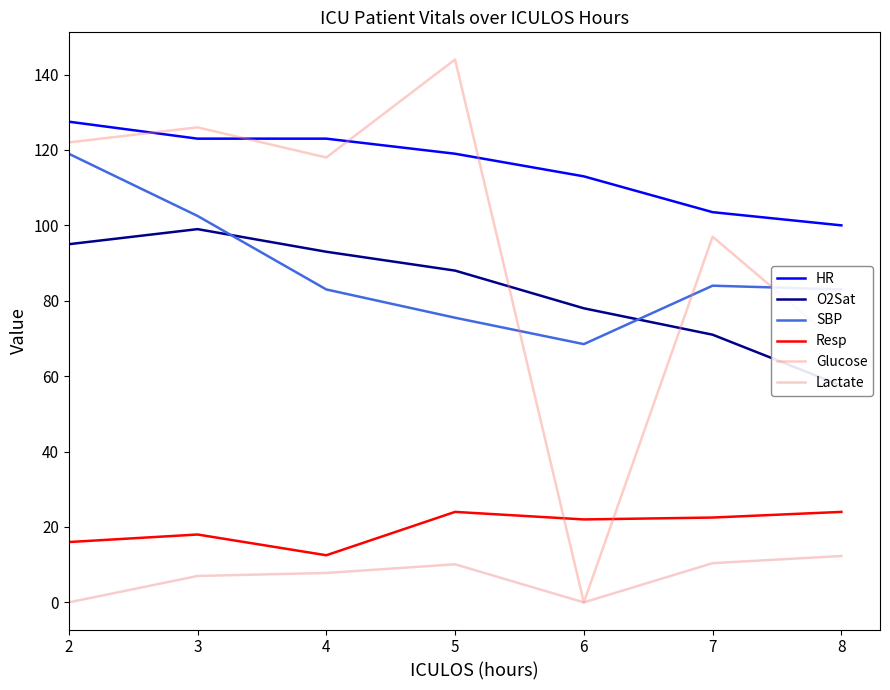

At which label does SBP first exceed 83?

2